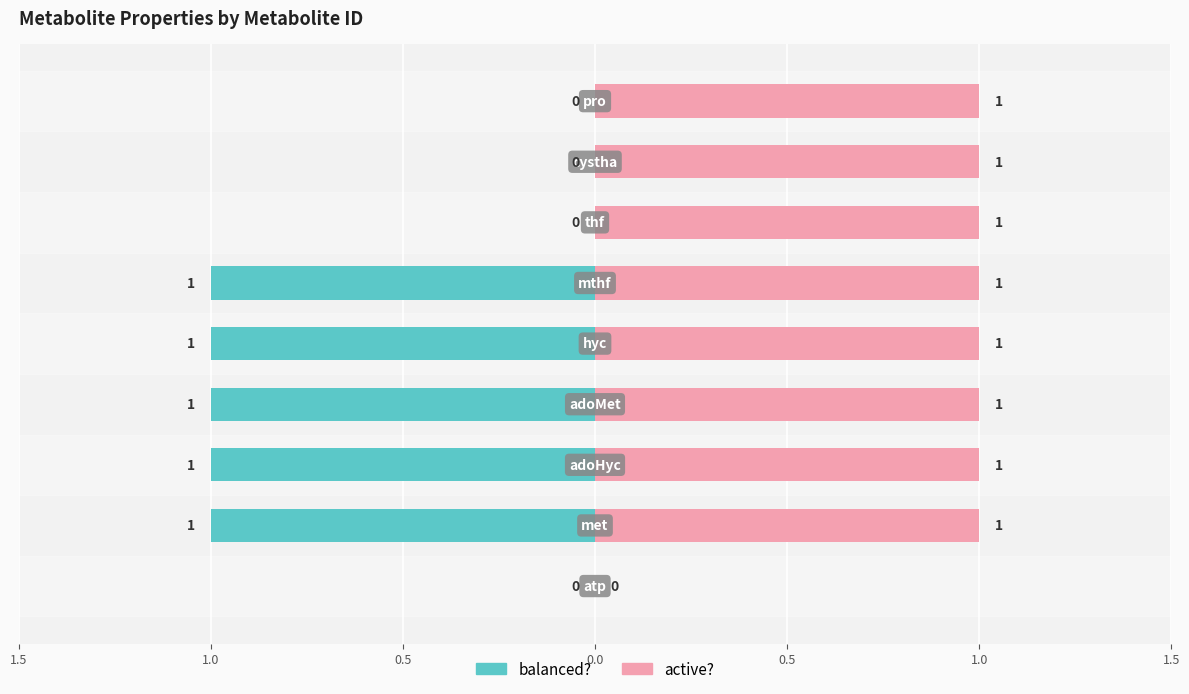

Rank the series at 1.0 from highest to lowest value.

active?, balanced?